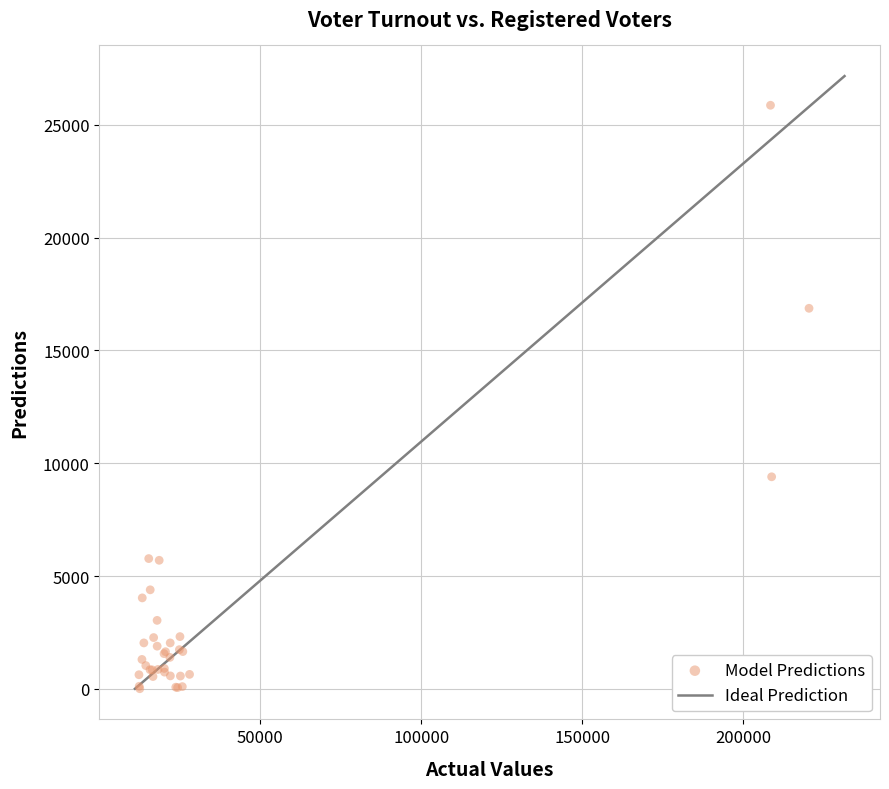

What Y value in the scatter plot is closest to 12937?

9401